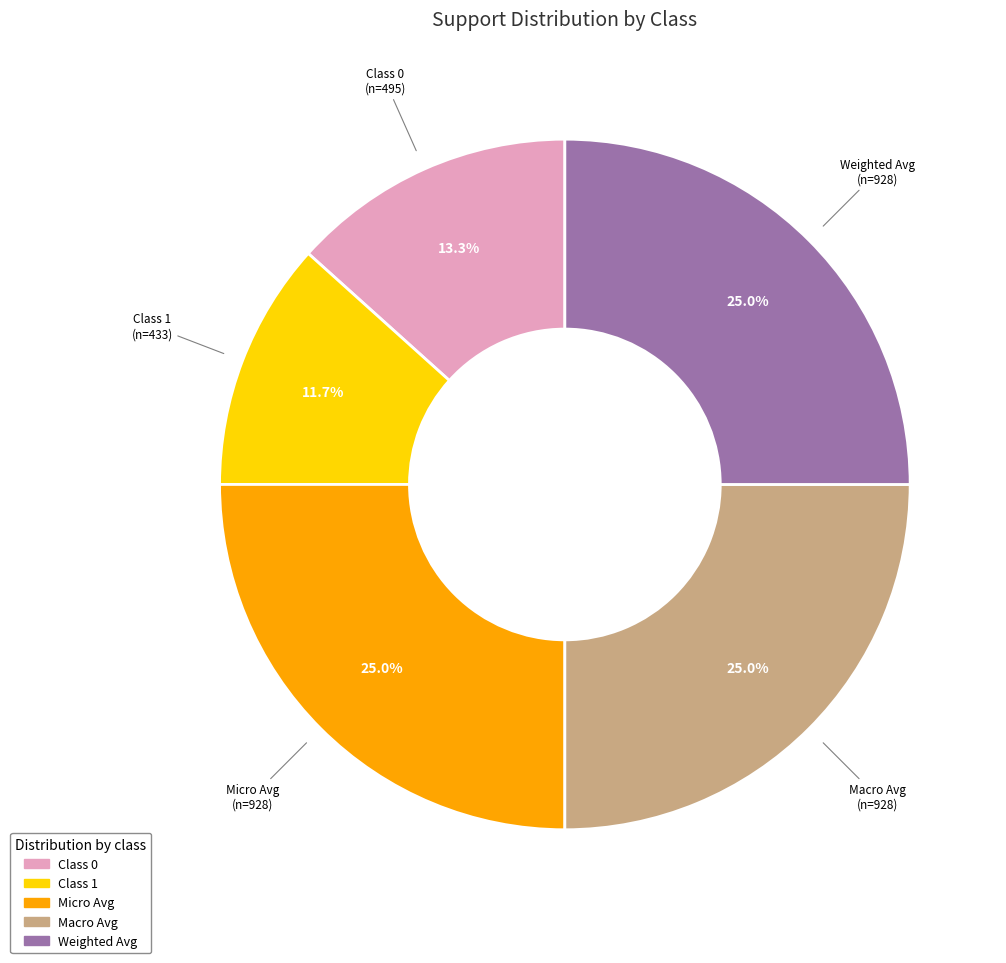

How many slices are in this pie chart?

5